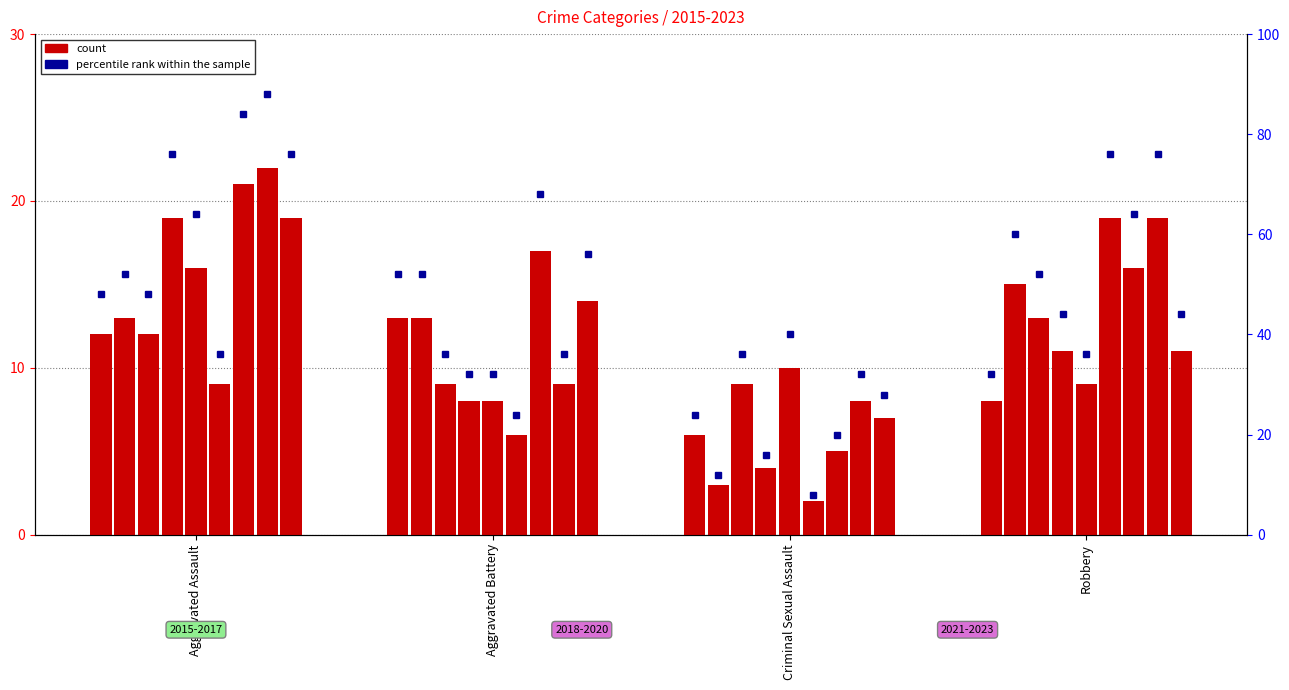

What value does the data have at Criminal Sexual Assault, to the nearest 5?

25